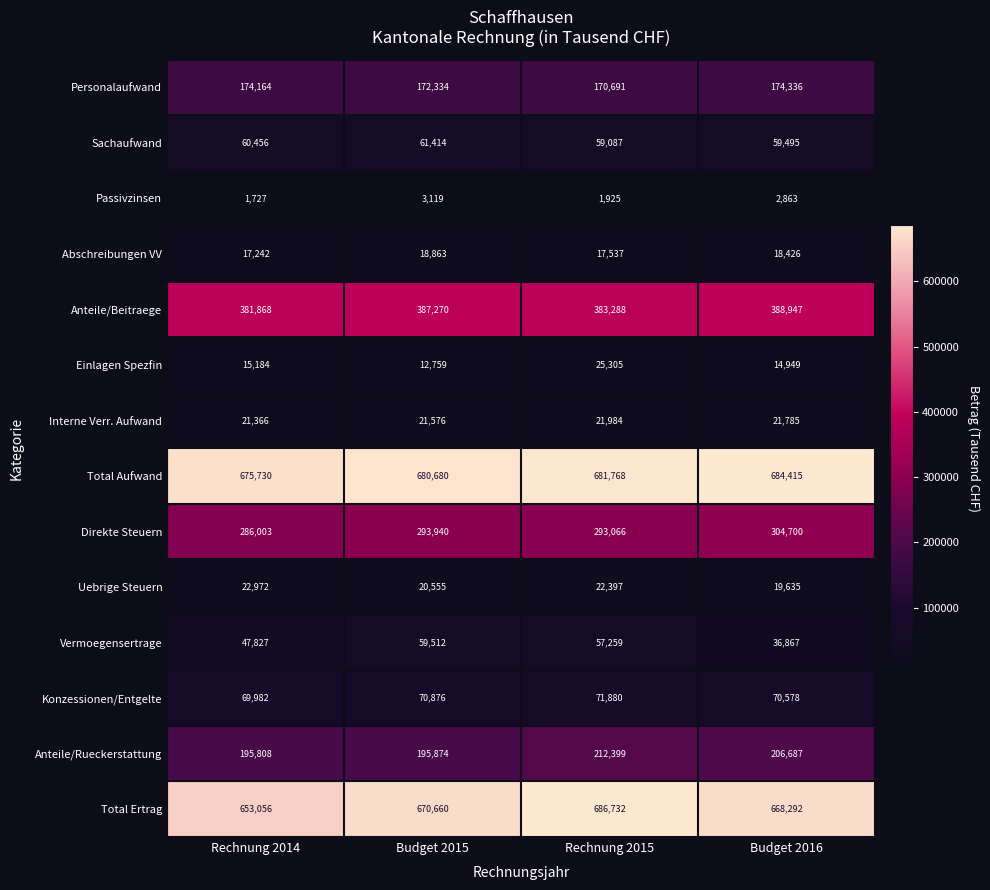

At which label is Total Aufwand closest to 680072?

Budget 2015